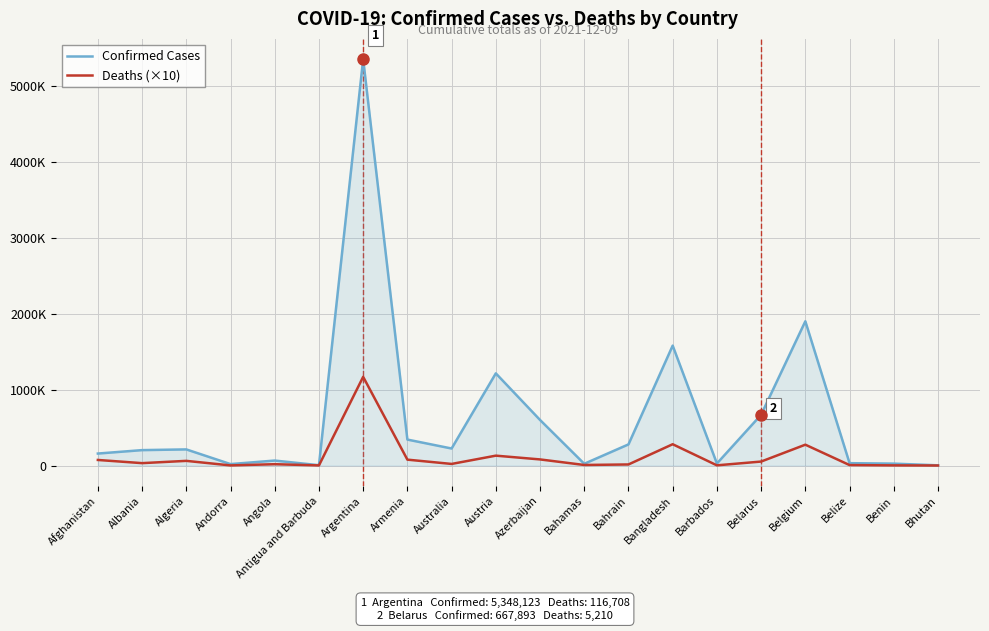

Reading left to right, extract all data points from this chart.

Confirmed Cases: Afghanistan=157542	Albania=202641	Algeria=212047	Andorra=18815	Angola=65332	Antigua and Barbuda=4151	Argentina=5348123	Armenia=341468	Australia=223914	Austria=1212999	Azerbaijan=599713	Bahamas=22846	Bahrain=277935	Bangladesh=1578288	Barbados=26433	Belarus=667893	Belgium=1898498	Belize=30930	Benin=24863	Bhutan=2642
Deaths (×10): Afghanistan=73170	Albania=31260	Algeria=61220	Andorra=1330	Angola=17350	Antigua and Barbuda=1170	Argentina=1167080	Armenia=77280	Australia=20820	Austria=129790	Azerbaijan=80190	Bahamas=7050	Bahrain=13940	Bangladesh=280160	Barbados=2440	Belarus=52100	Belgium=274160	Belize=5850	Benin=1610	Bhutan=30